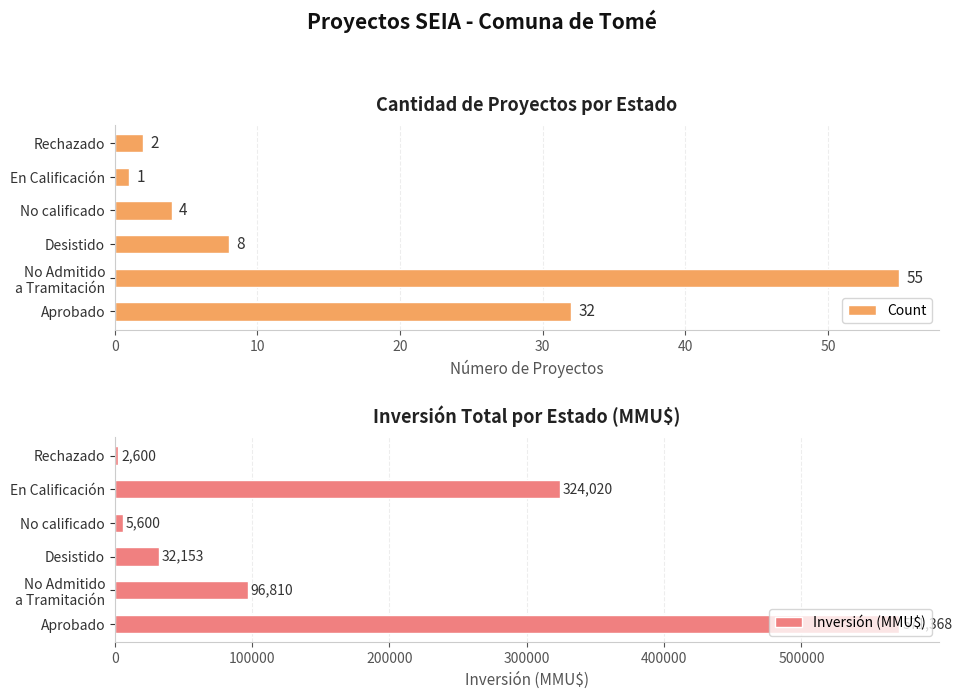

How many bars are there in each group?

2